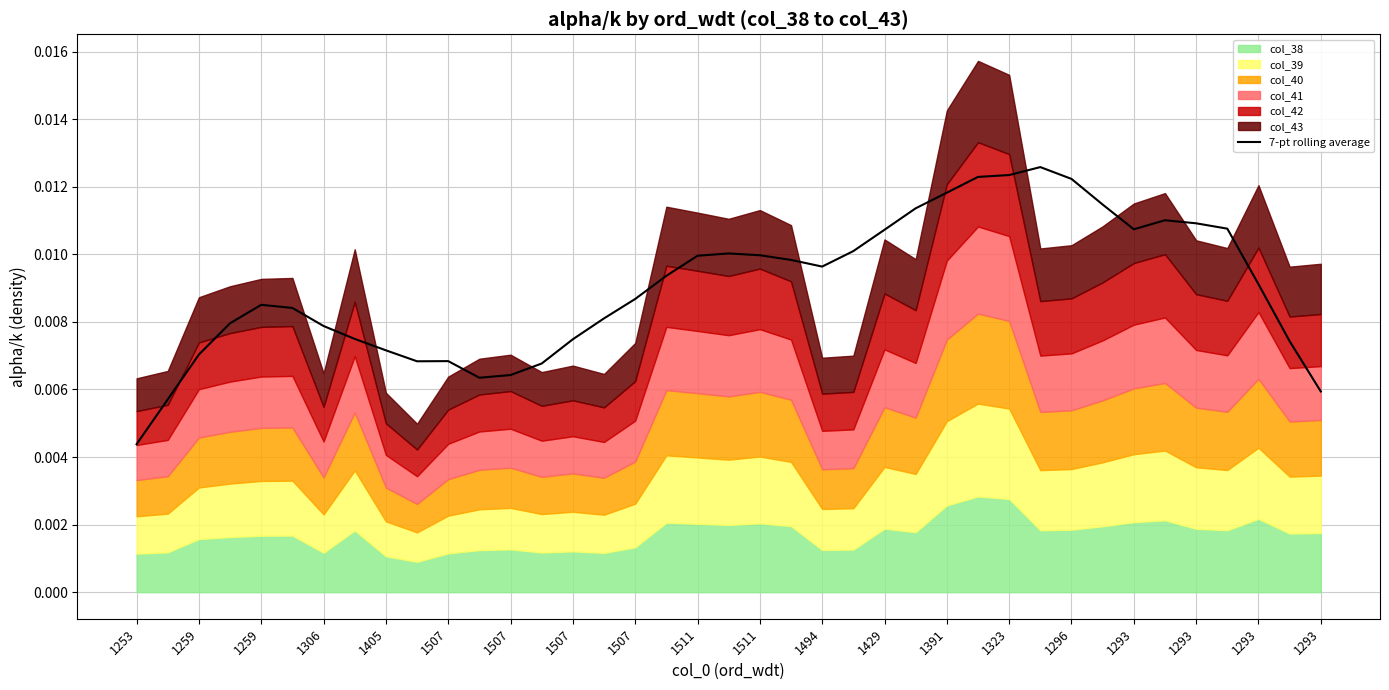

How many lines are shown in the chart?

1